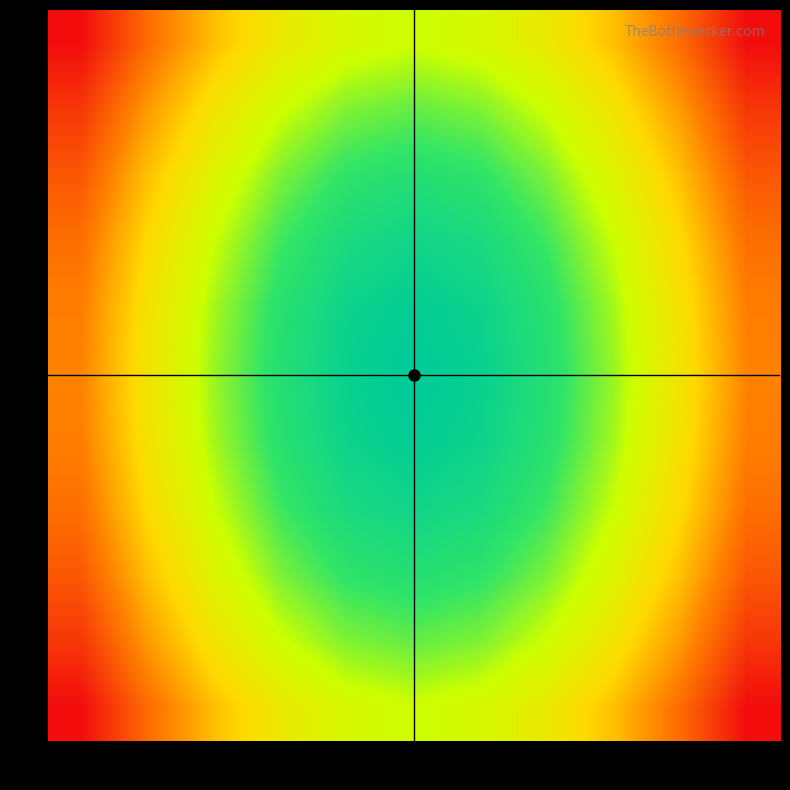

How many data points does each series have?

11